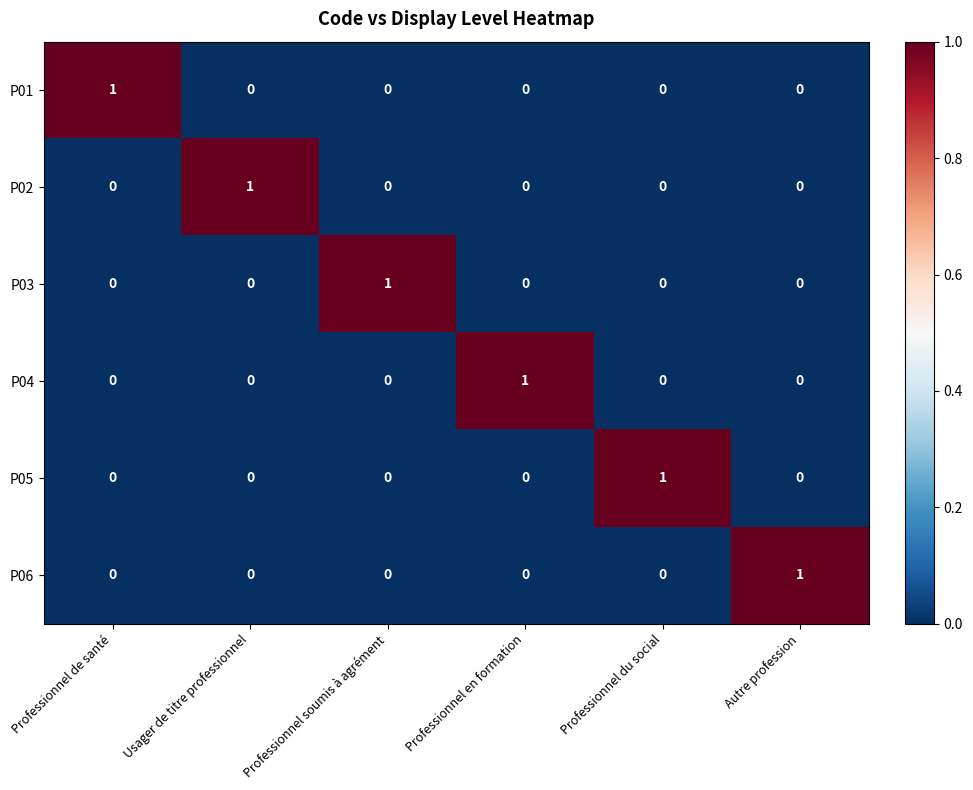

The value of P01 at Professionnel du social is 0. True or false?

True